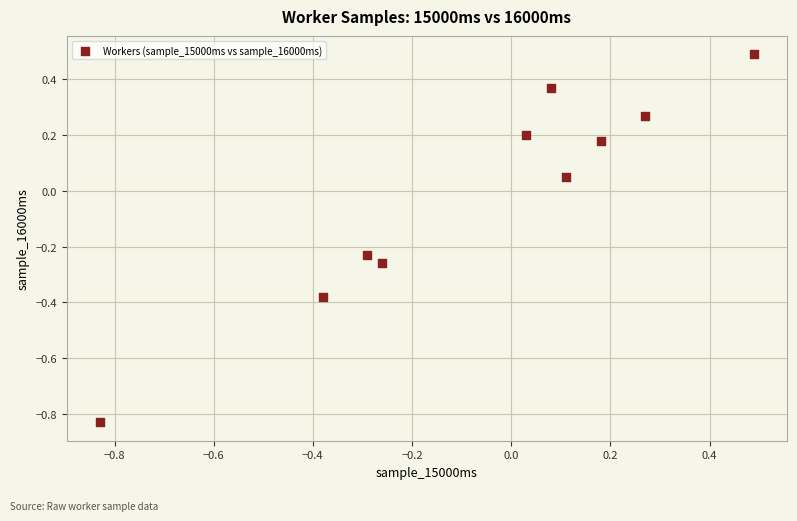

What is the range of Y values (max minus min)?

1.3